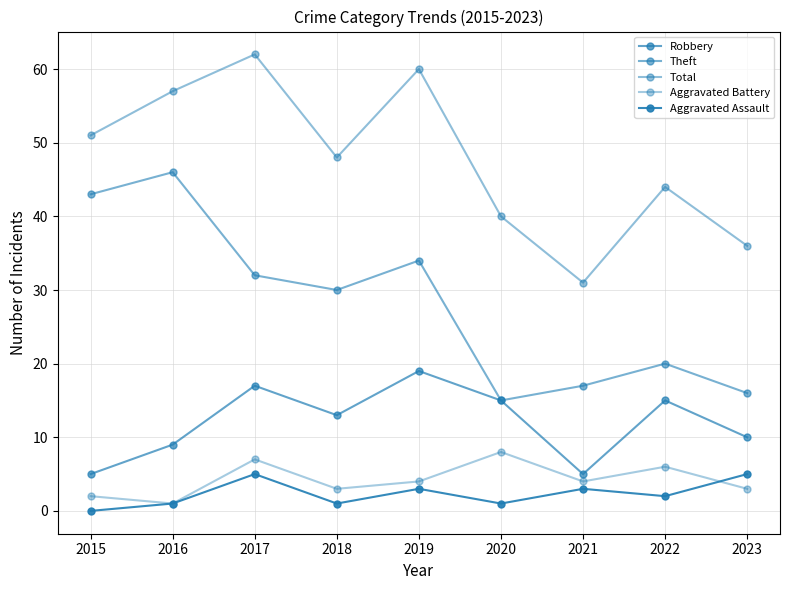

Does the chart have visible grid lines?

Yes